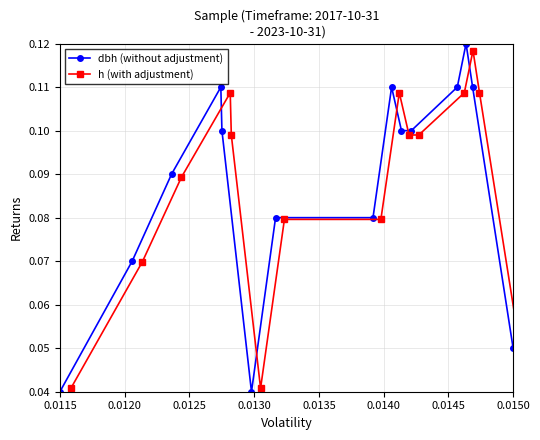

True or false: dbh (without adjustment) has more than 1 points higher than both neighbors.

True